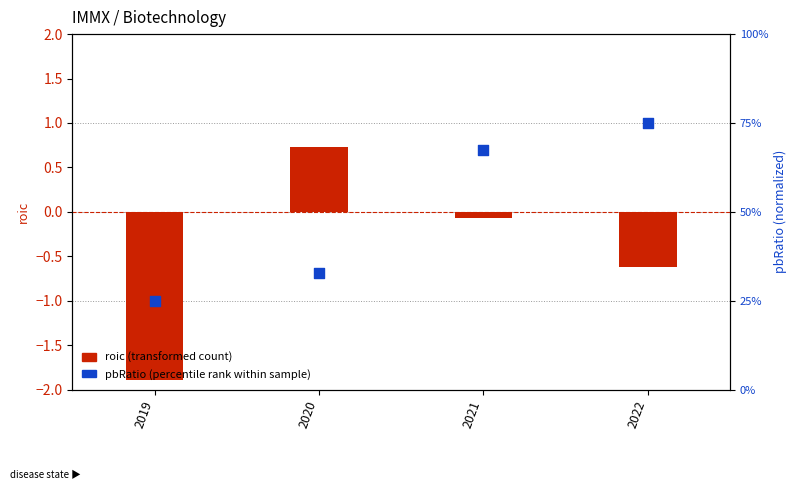

At how many categories does at least one series exceed 0?

3